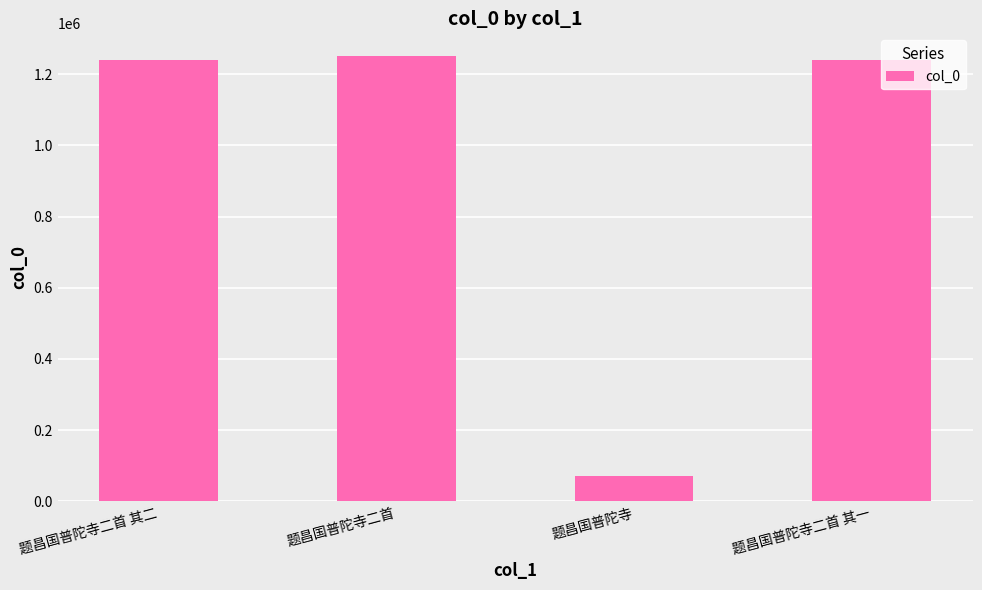

What is the label of the 4th bar from the left?

题昌国普陀寺二首 其一